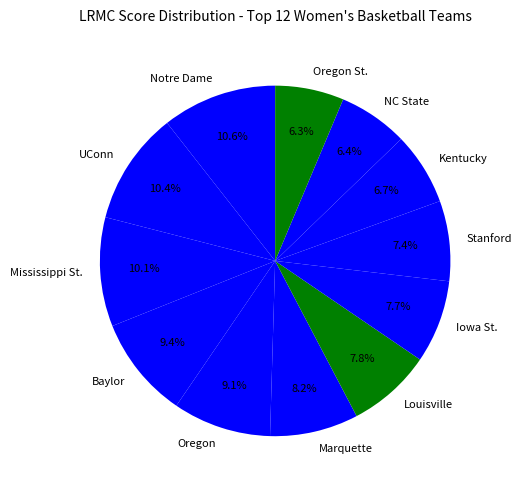

To the nearest percent, what is the difference between the Oregon and Marquette slice percentages?

1%